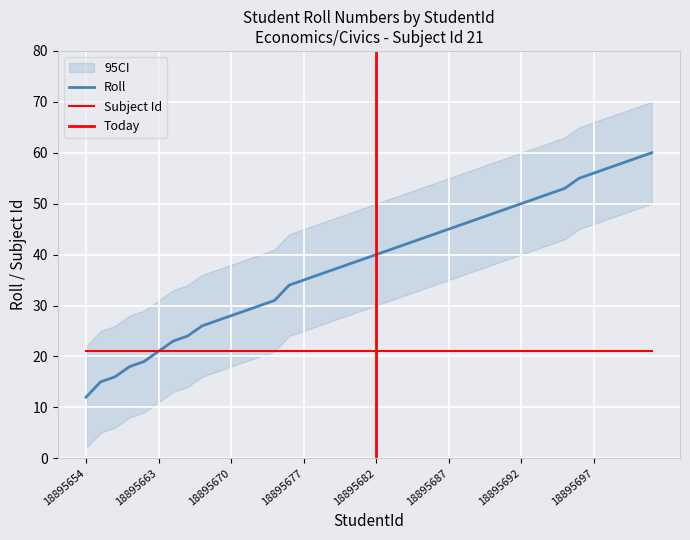

Which label corresponds to the smallest value in the chart?

18895654